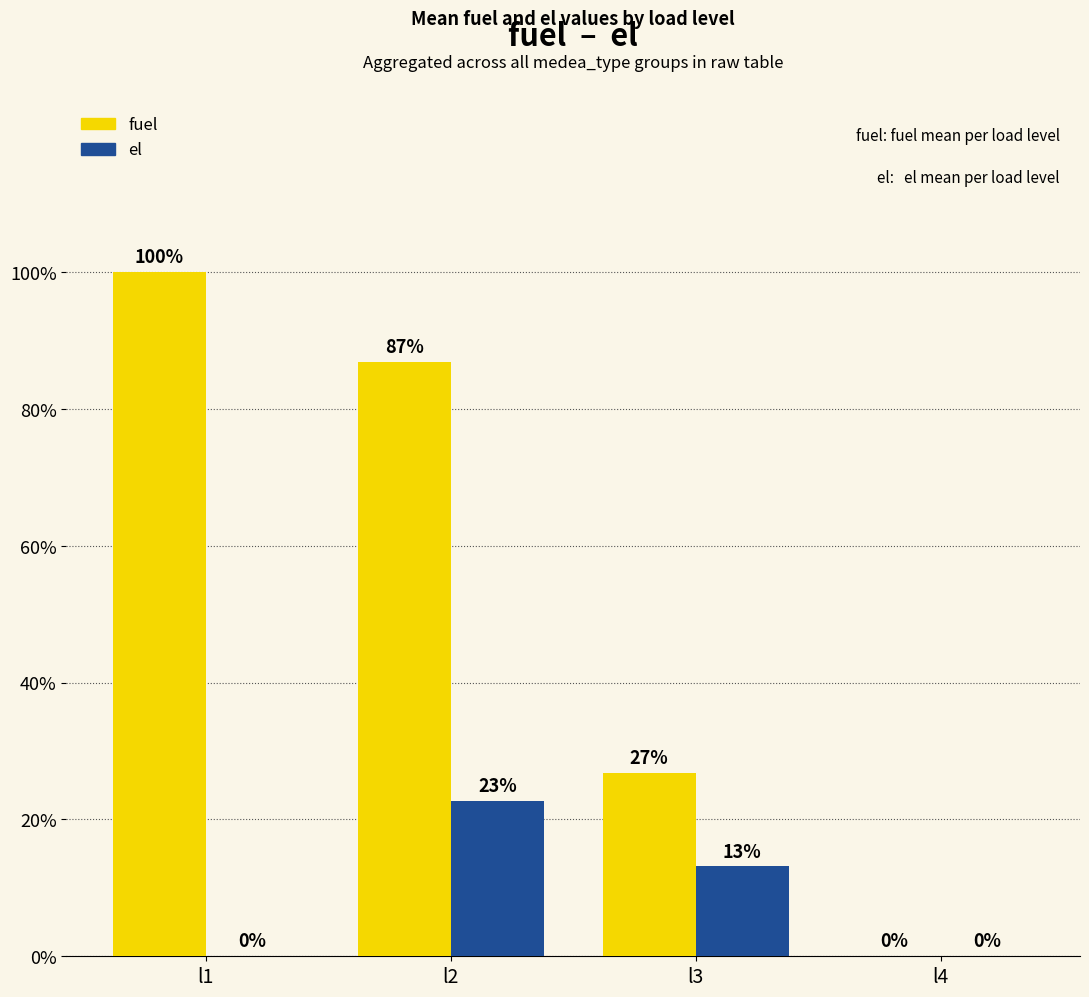

At l1, list the series in order from smallest to largest.

el, fuel